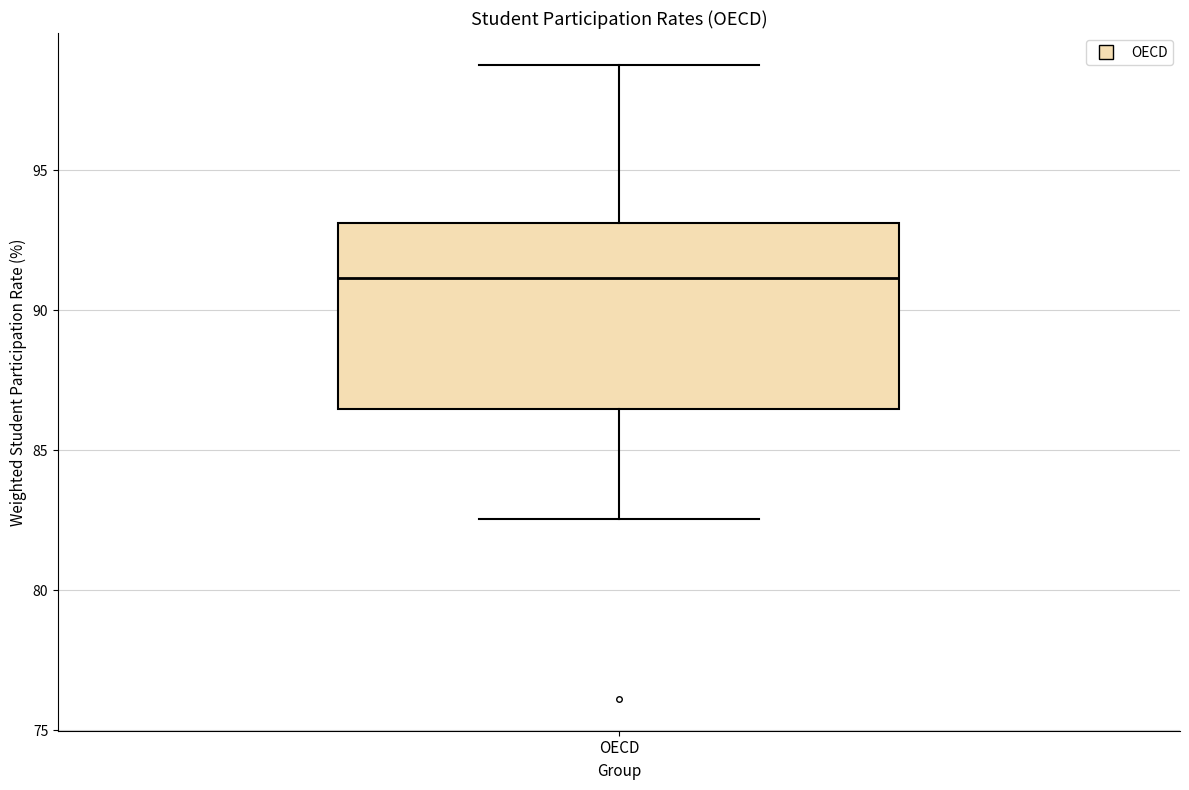

Read this box plot against the y-axis: the position of the median line, the range covered by the box, and the ends of both whiskers. The values are not printed on the chart, so give them approximately, as read against the axis.

median 91.0, box 86.5 to 93.0, whiskers 82.5 to 99.0